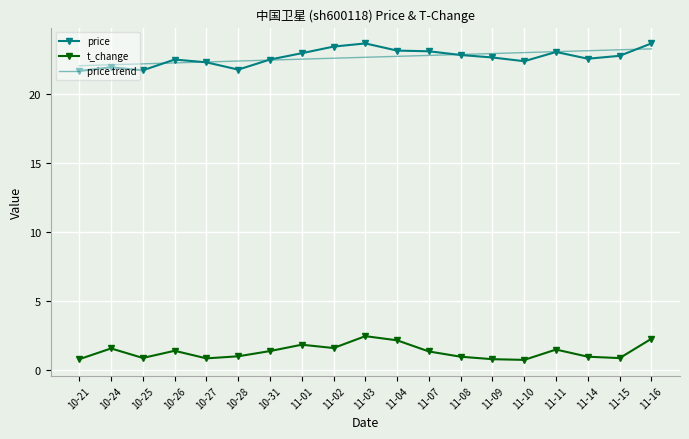

What is the average value of the t_change series?

1.3